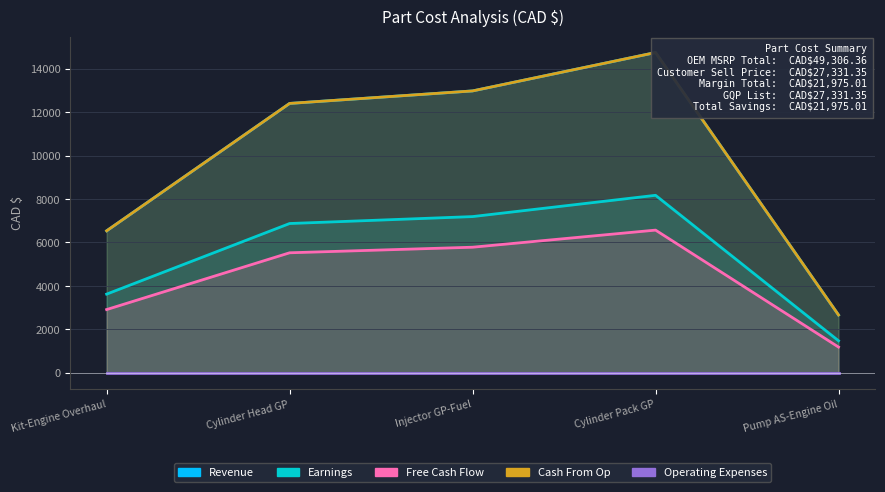

Reading left to right, extract all data points from this chart.

Revenue: 6535.9	12396.5	12972.1	14737.6	2664.2
Earnings: 3623.0	6871.6	7190.6	8169.3	1476.8
Free Cash Flow: 2912.9	5524.9	5781.5	6568.3	1187.4
Cash From Op: 6535.9	12396.5	12972.1	14737.6	2664.2
Operating Expenses: 0.0	0.0	0.0	0.0	0.0